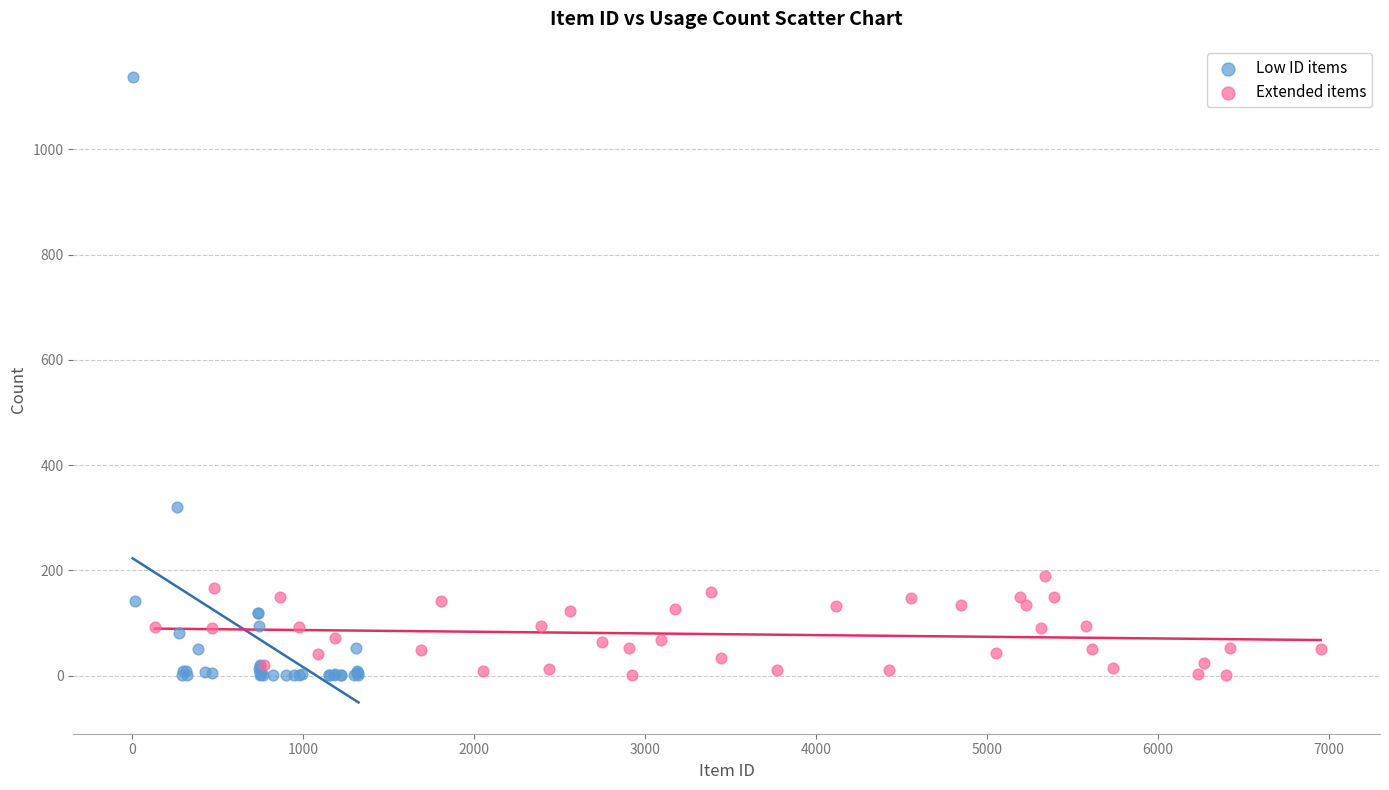

Which series contains the highest Y value?

Low ID items